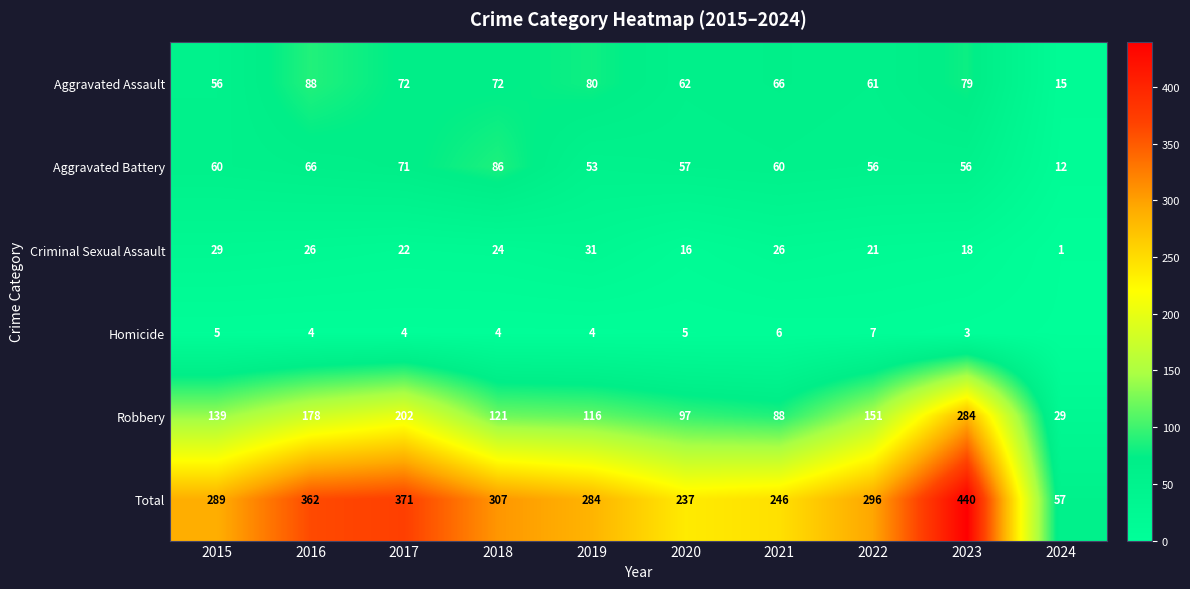

What is the difference between the second highest and second lowest values in the Aggravated Battery series?

18